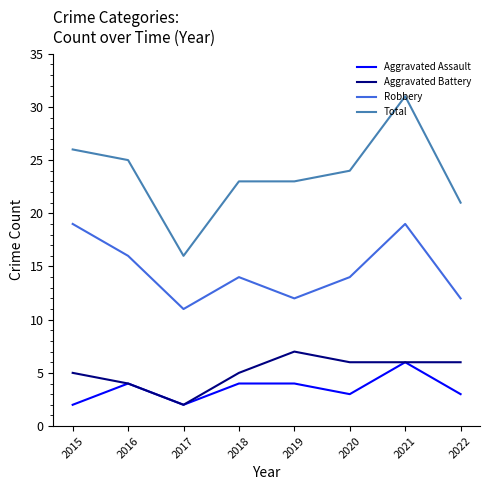

True or false: Aggravated Battery has a value of 7 at 2019.

True